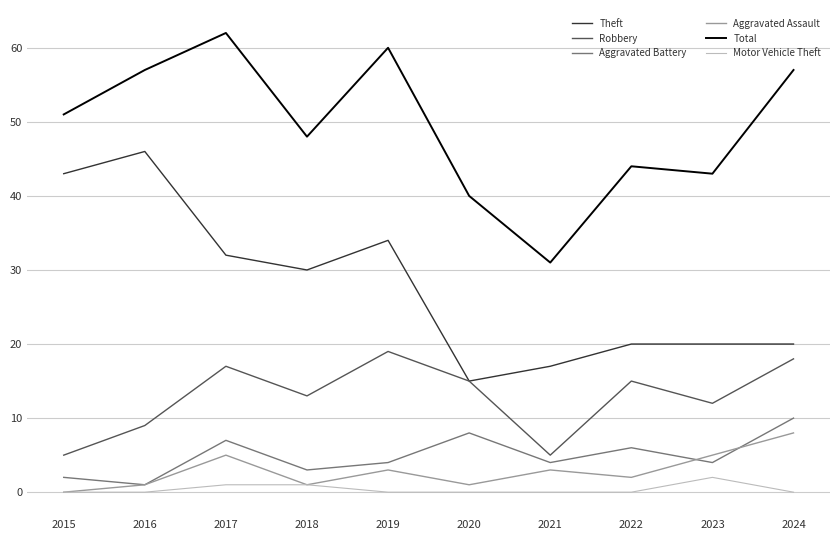

What is the difference between the maximum and minimum values in the Aggravated Assault series?

8